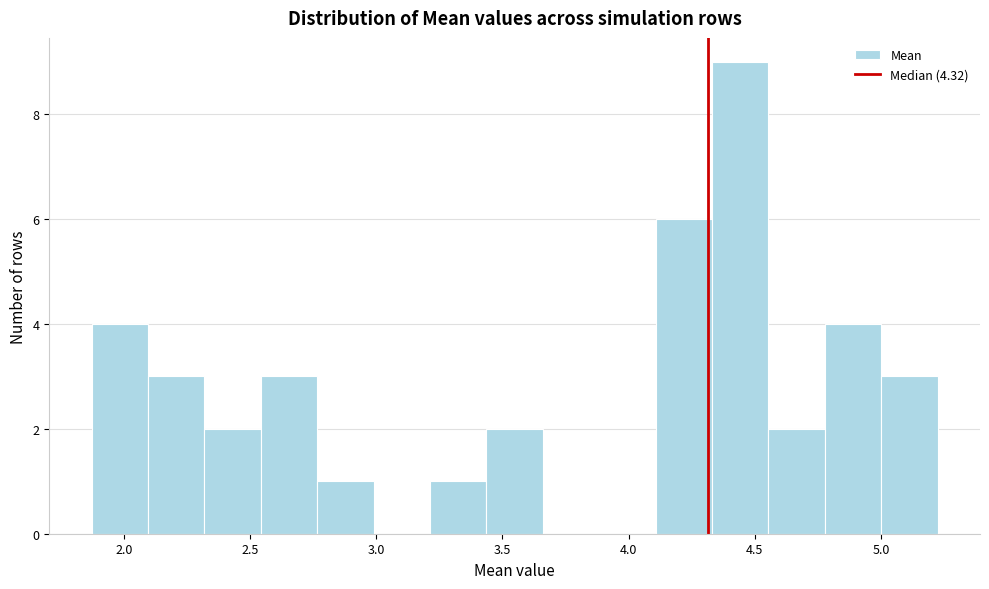

Reading left to right, list every bar in this chart as the range it spans on the x-axis followed by its height. Neither the bar edges nor the heights are printed on the chart, so give them approximately, as read against the axes.

1.85 to 2.10: 4
2.10 to 2.30: 3
2.30 to 2.55: 2
2.55 to 2.75: 3
2.75 to 3.00: 1
3.00 to 3.20: 0
3.20 to 3.45: 1
3.45 to 3.65: 2
3.65 to 3.90: 0
3.90 to 4.10: 0
4.10 to 4.35: 6
4.35 to 4.55: 9
4.55 to 4.80: 2
4.80 to 5.00: 4
5.00 to 5.20: 3